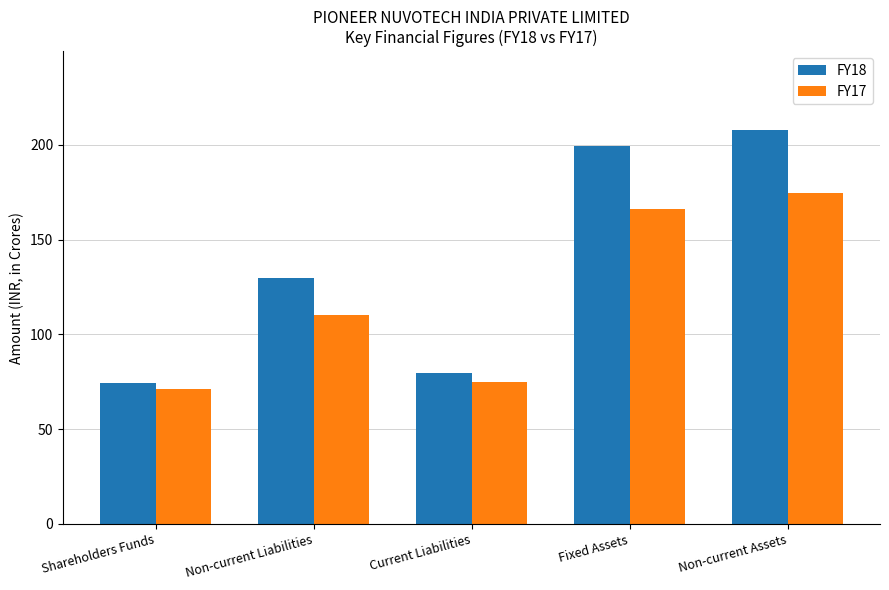

The FY18 series shows 63.6 at Non-current Assets. True or false?

False